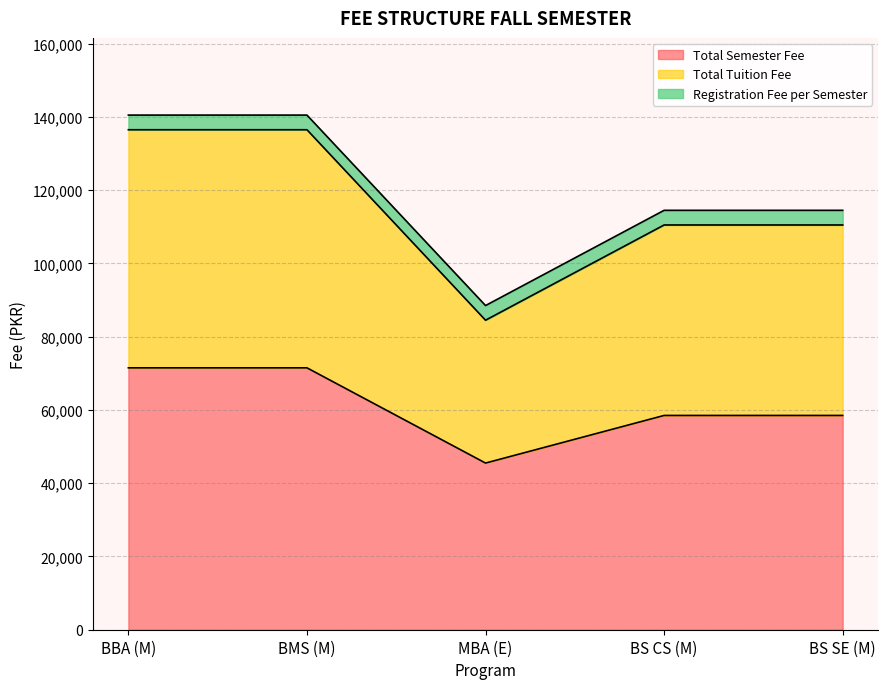

How many categories are shown in the chart?

5